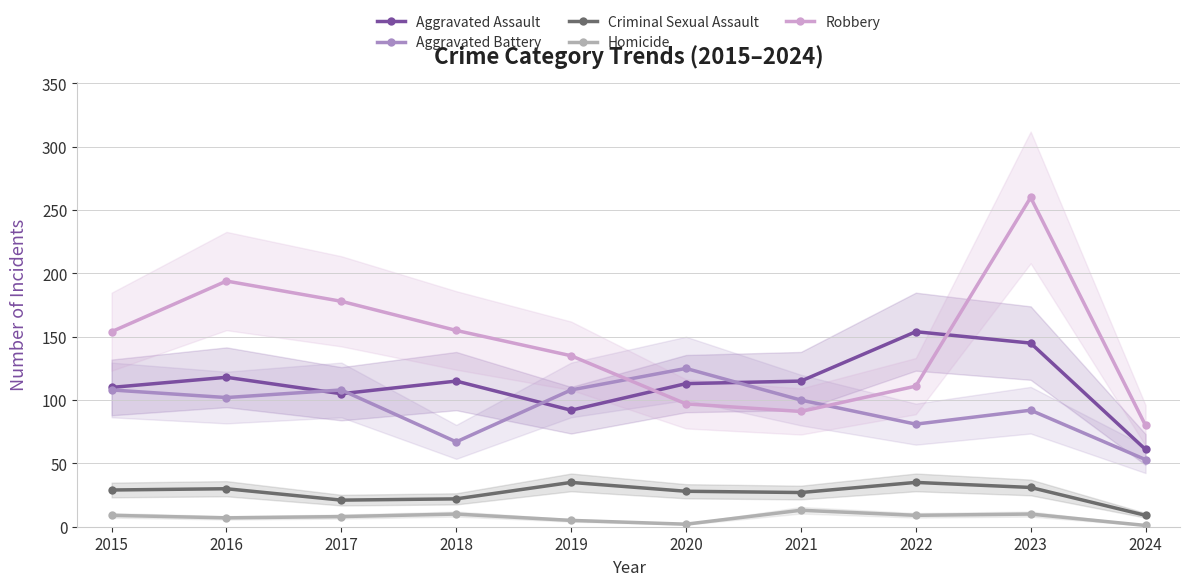

How many distinct data groups are displayed?

5